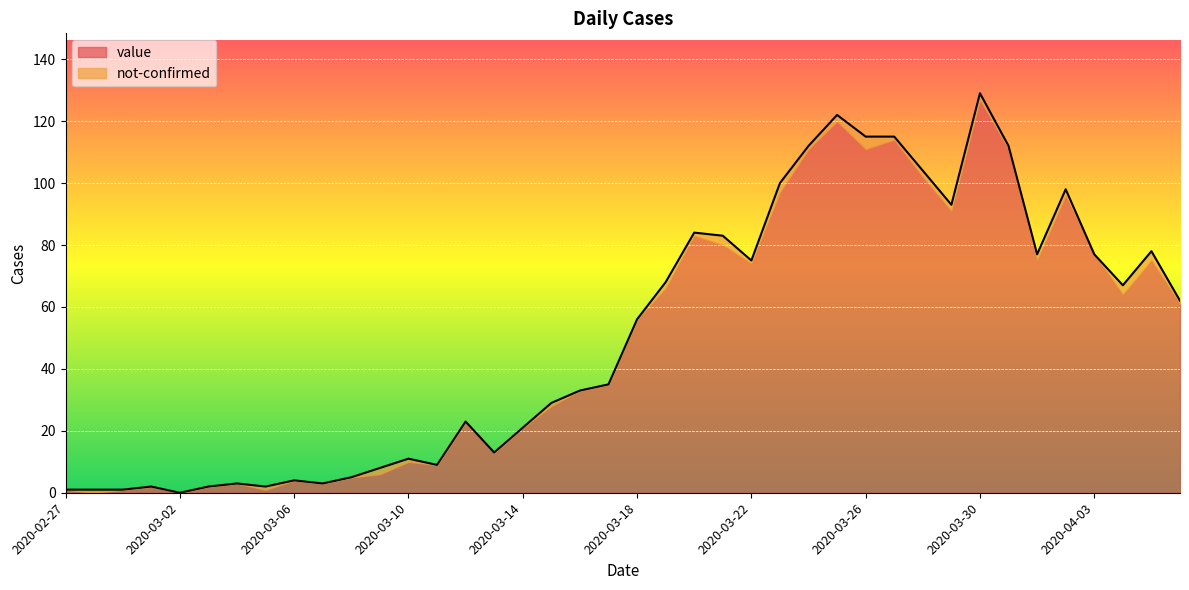

How many lines are shown in the chart?

2